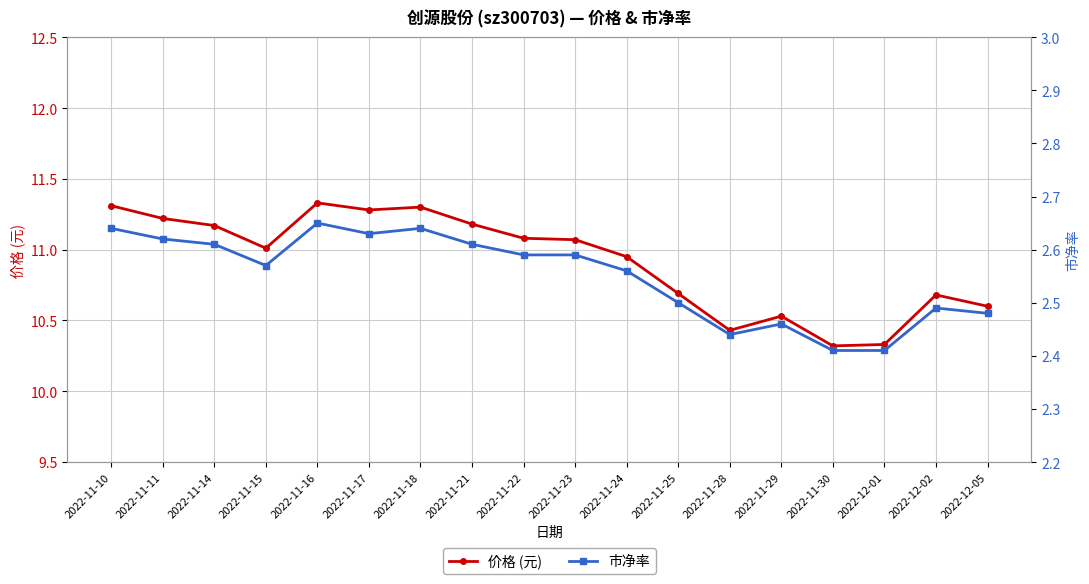

Count the 市净率 values in the range 2 to 3.

18